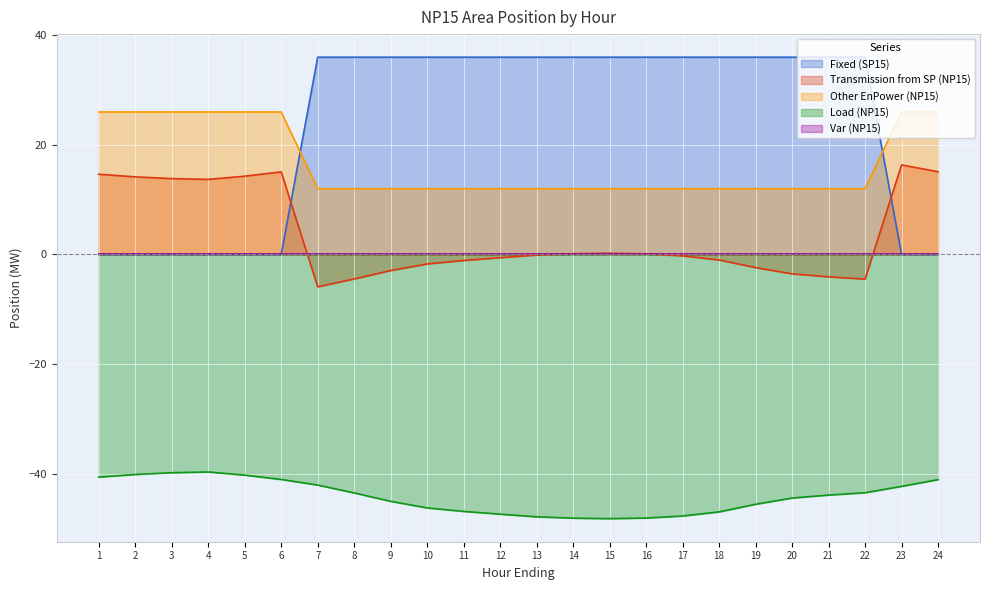

Which category has the lowest value in the Fixed (SP15) series?

1